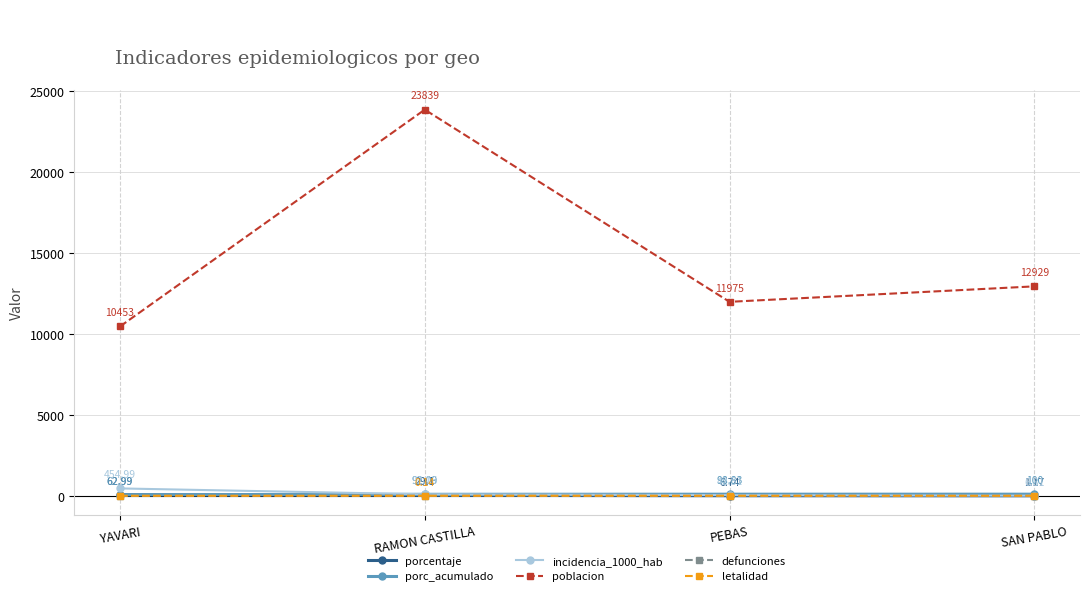

What is the total value across all series at PEBAS?

12123.1